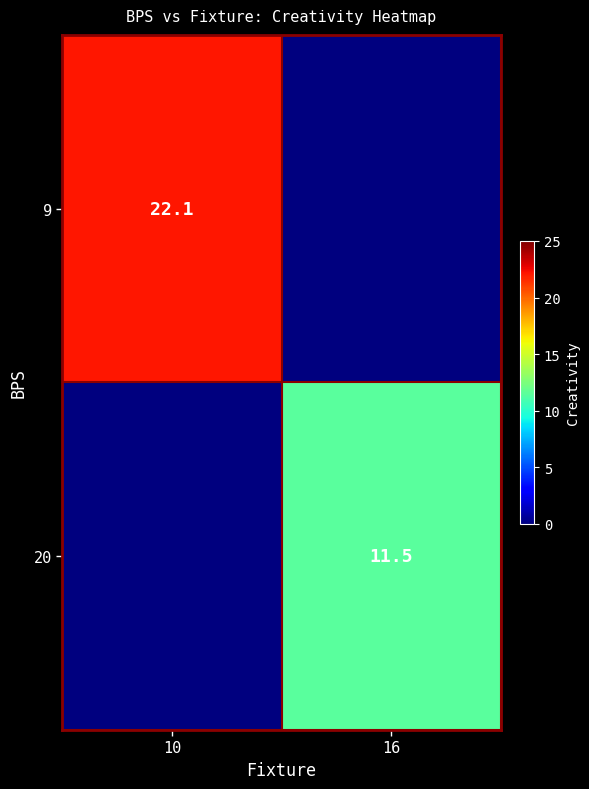

Where is 9 nearest to the value 11?

16